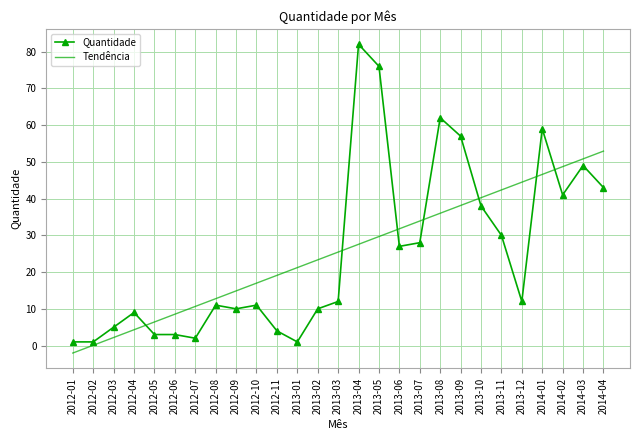

How many intersections are there between Tendência and Quantidade?

7